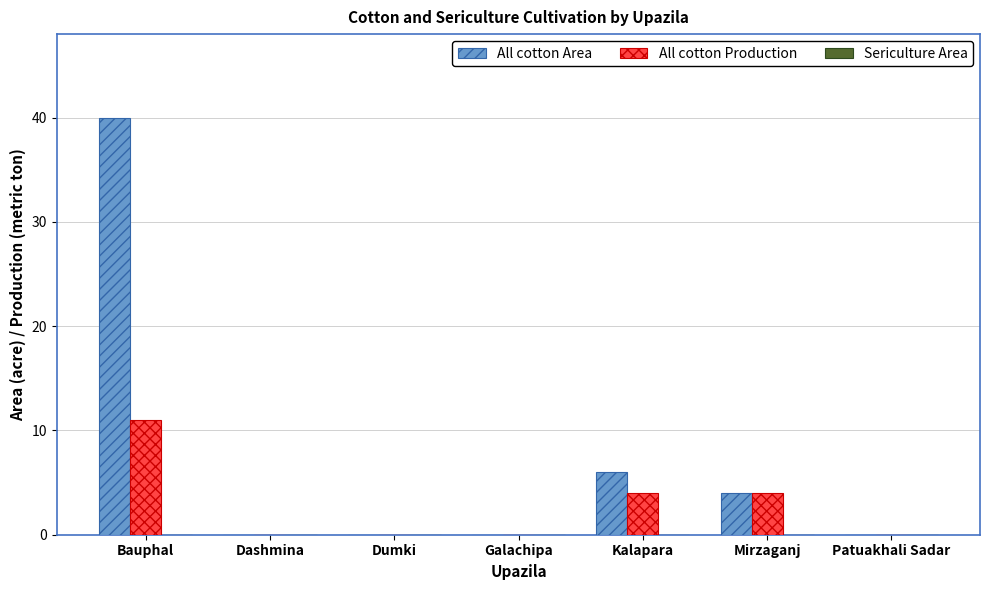

At which category is the sum across all series the highest?

Bauphal